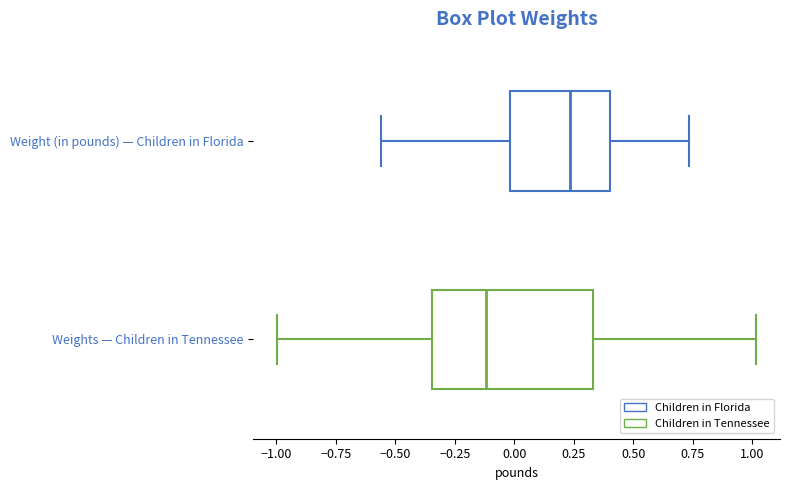

Which box has the furthest to the right median line?

Weight (in pounds) — Children in Florida